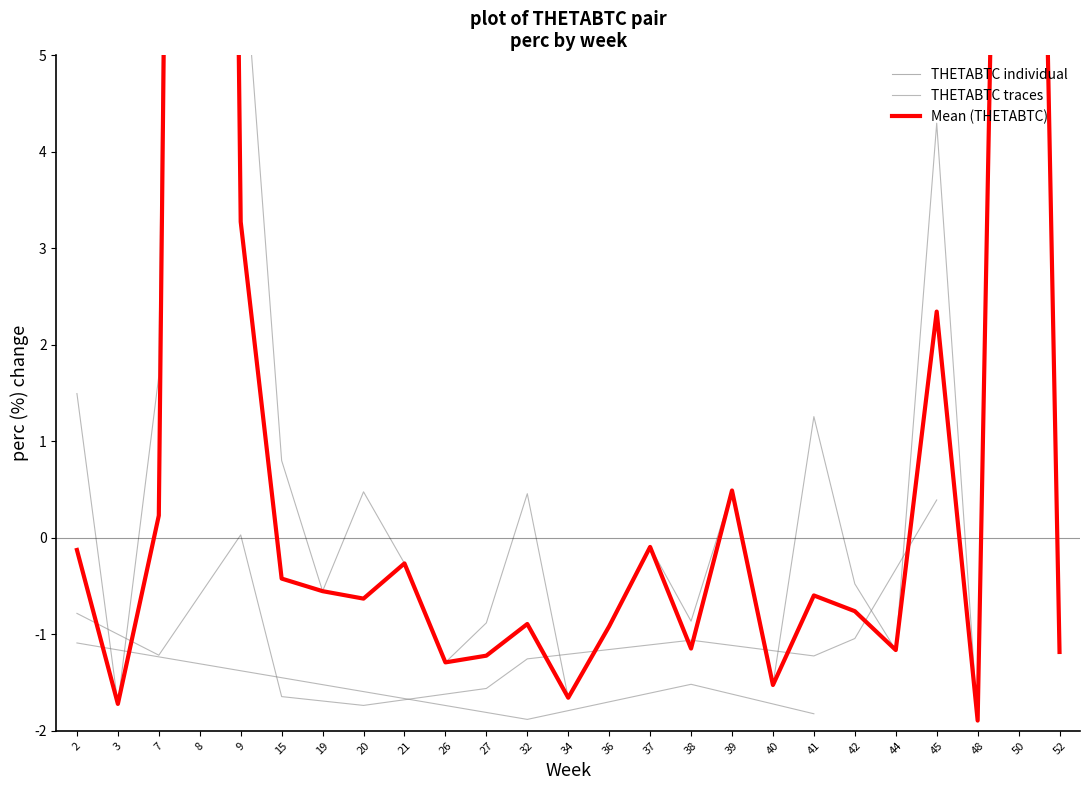

In THETABTC traces, how many points are lower than both neighbors (excluding endpoints)?

8